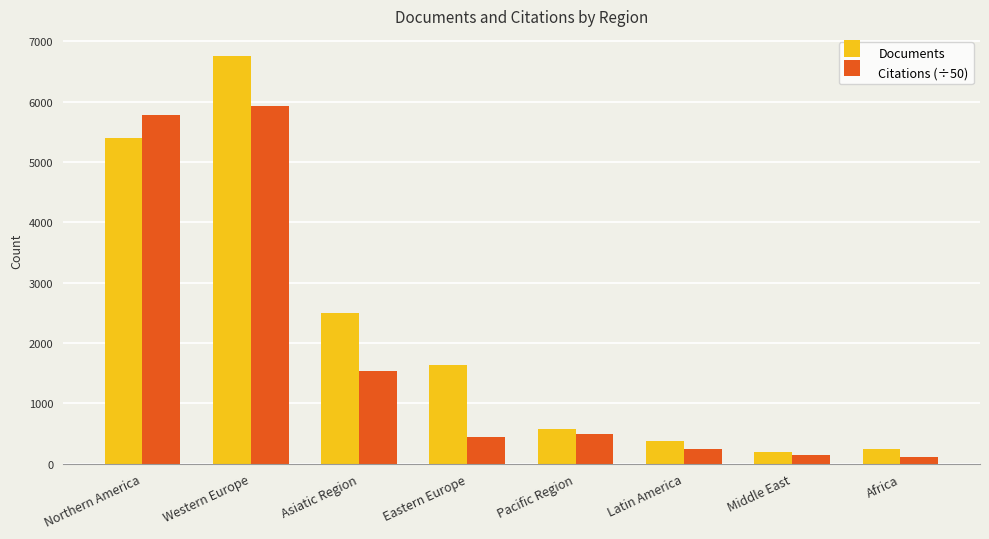

What is the minimum value for Documents?

187.0